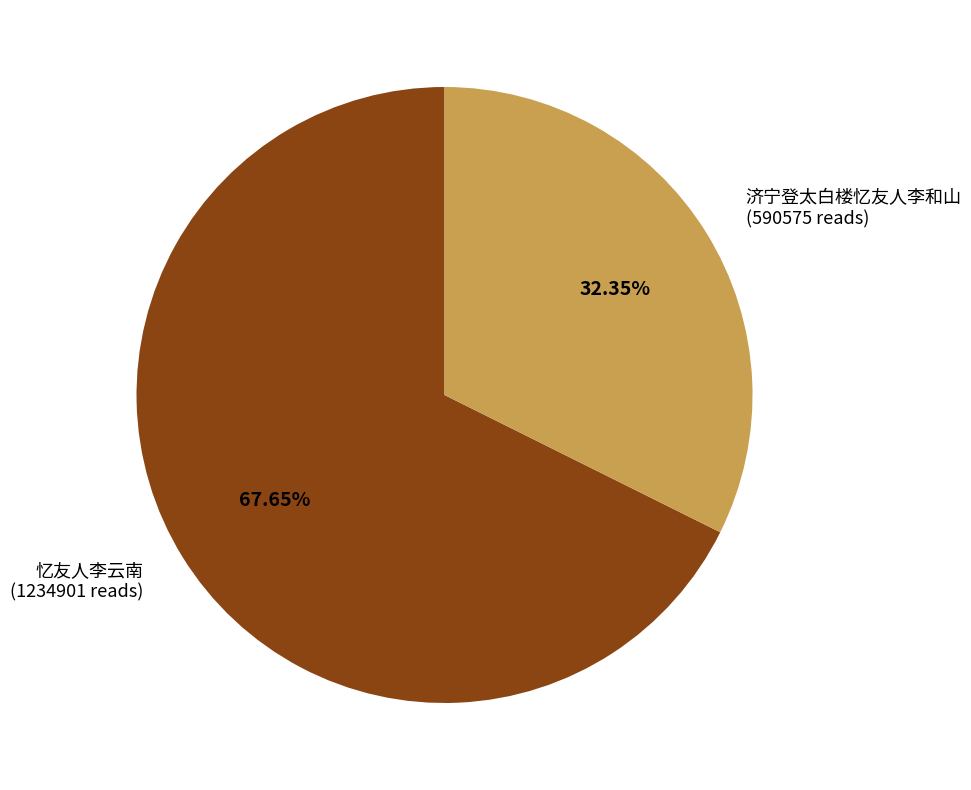

How many segments does this pie chart have?

2